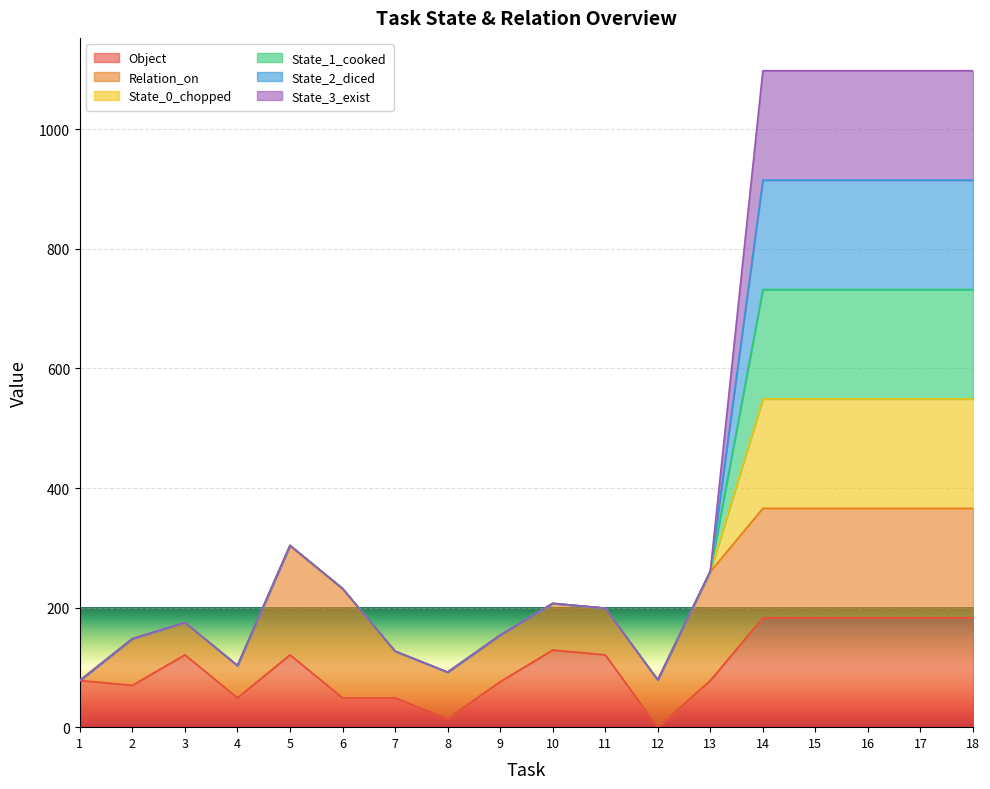

Does the chart display data point markers on the line(s)?

No